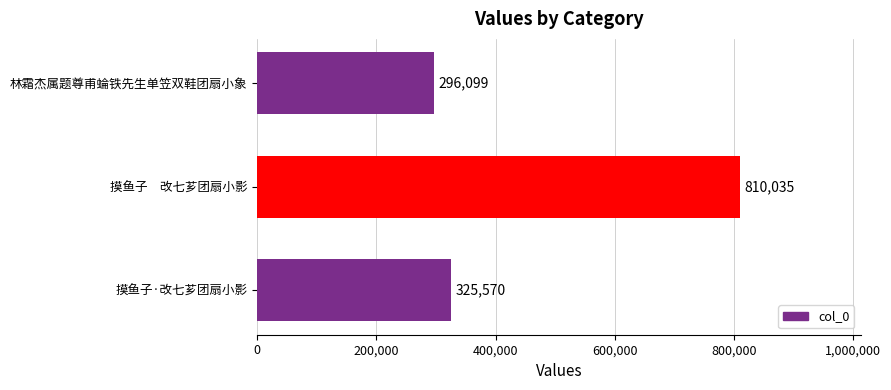

What is the difference between the maximum and minimum values?

513936